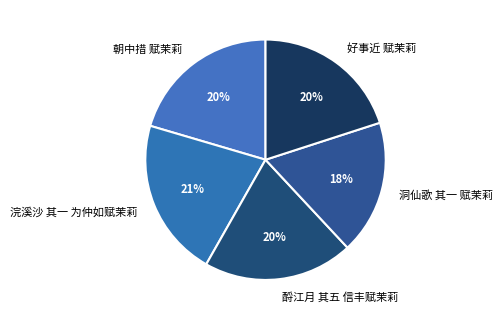

Which has a higher value, 洞仙歌 其一 赋茉莉 or 浣溪沙 其一 为仲如赋茉莉?

浣溪沙 其一 为仲如赋茉莉